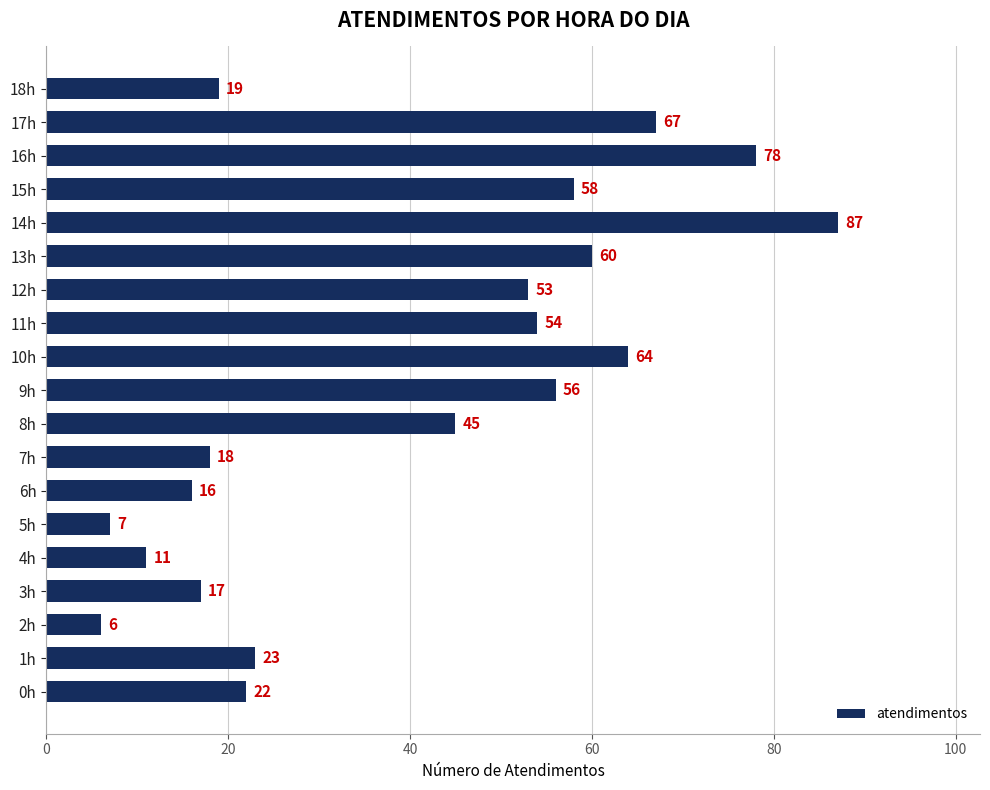

How many bars are there in total?

19